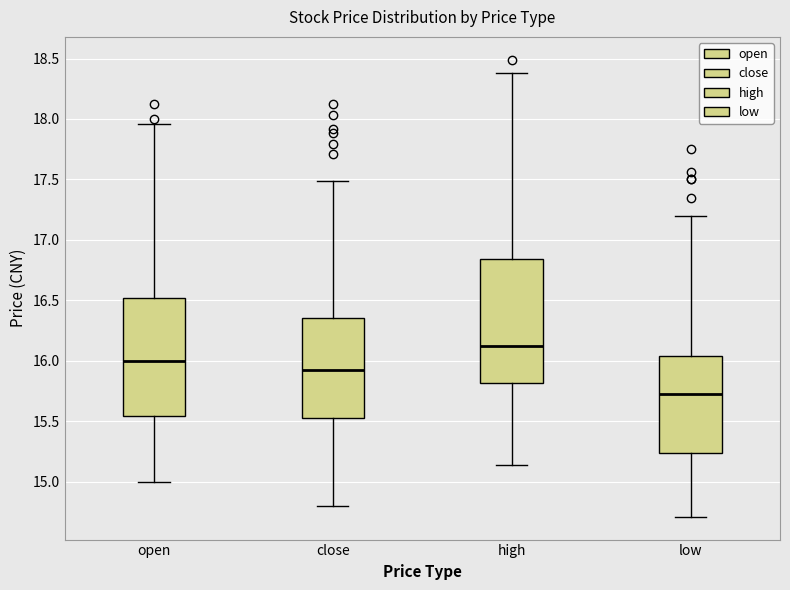

Comparing the boxes themselves (not the whiskers), which one is the tallest?

high